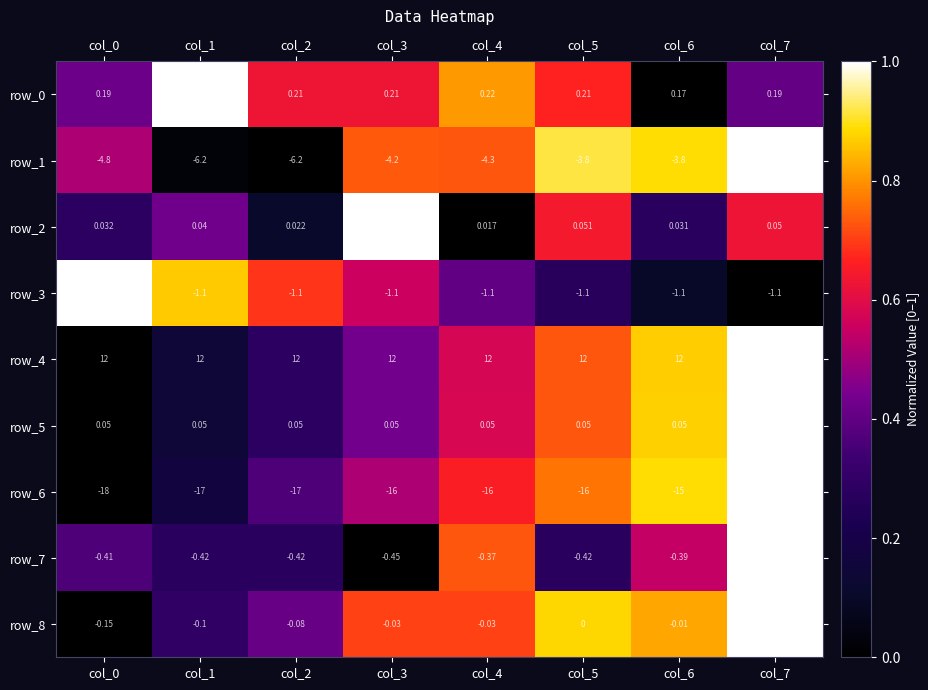

What is the total value across all series at col_4?

-9.5